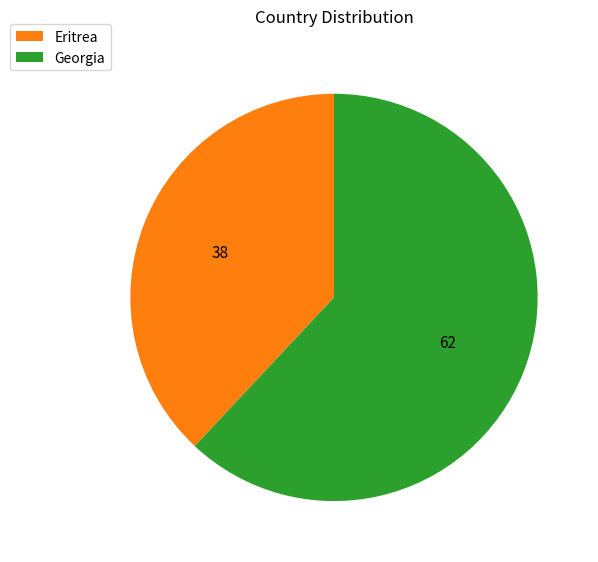

Is it true that Eritrea is 25% of the pie?

False